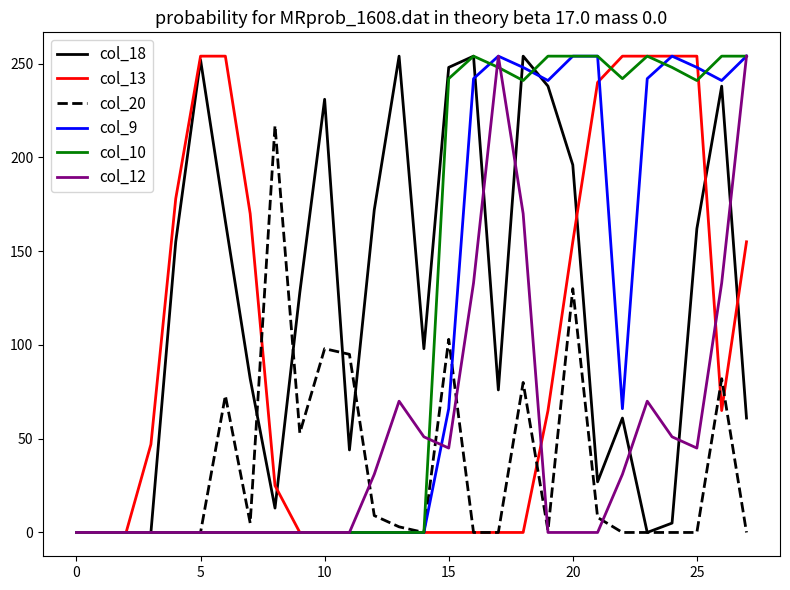

What is the greatest value displayed?

254